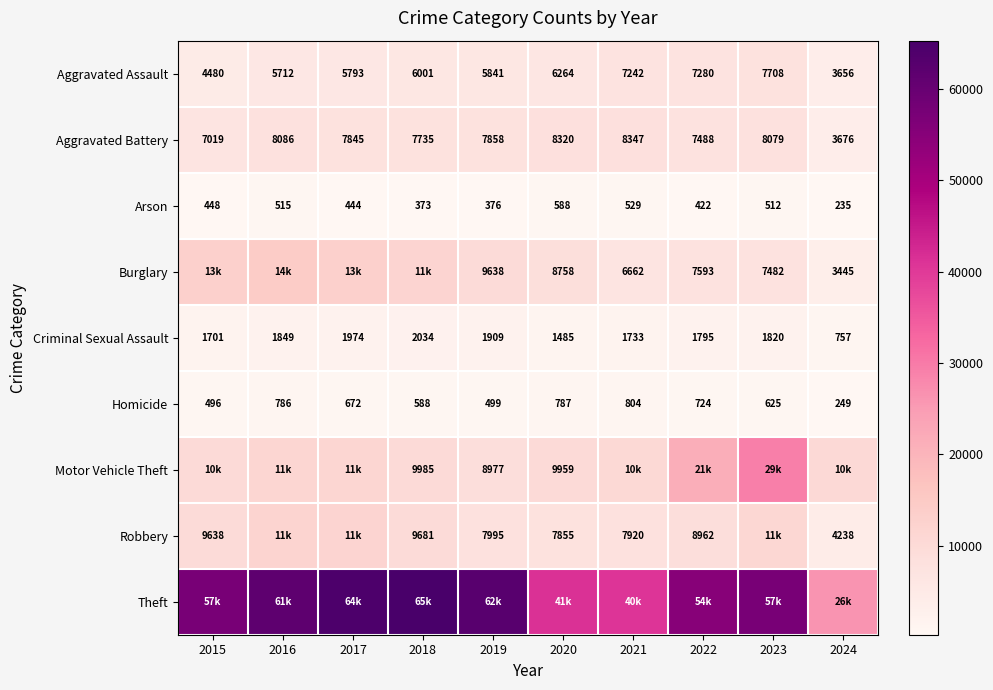

At which category does the chart reach its peak across all series?

2018